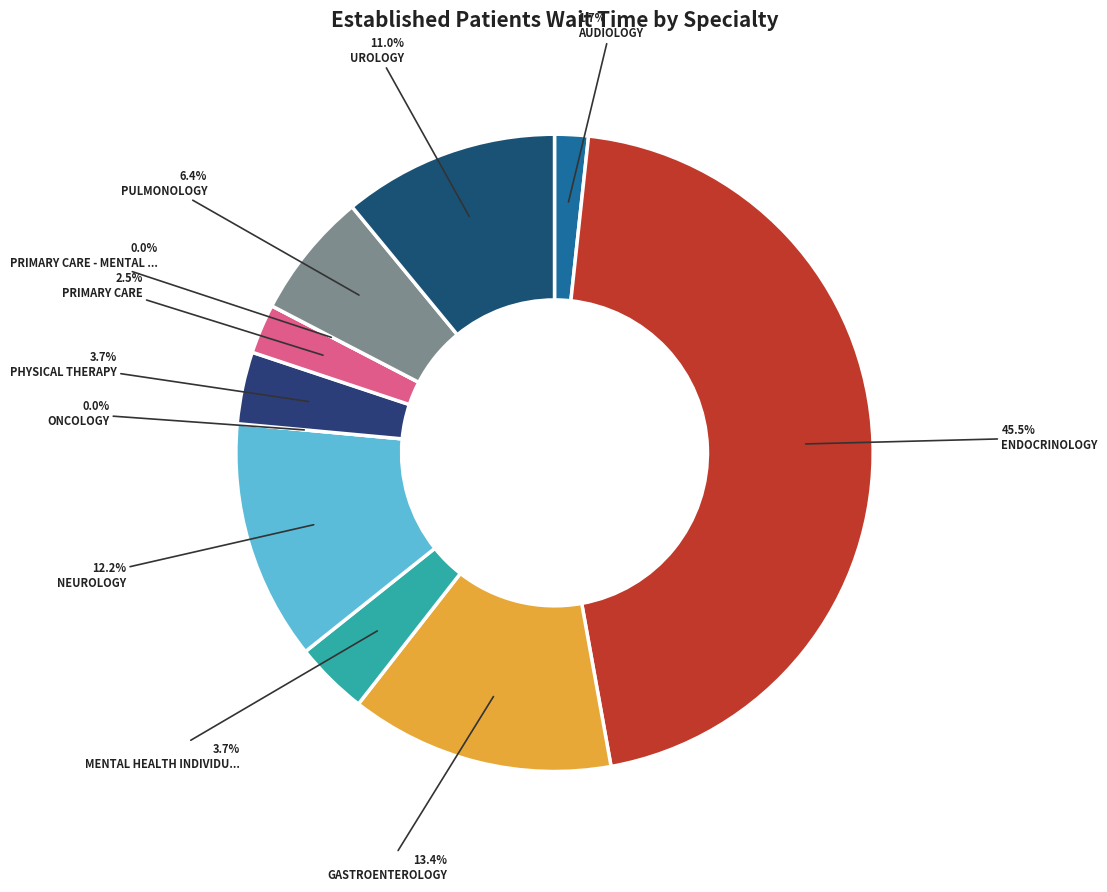

Combined, what portion of the pie is PRIMARY CARE - MENTAL HEALTH INTEGRATED and PRIMARY CARE?

2.5%